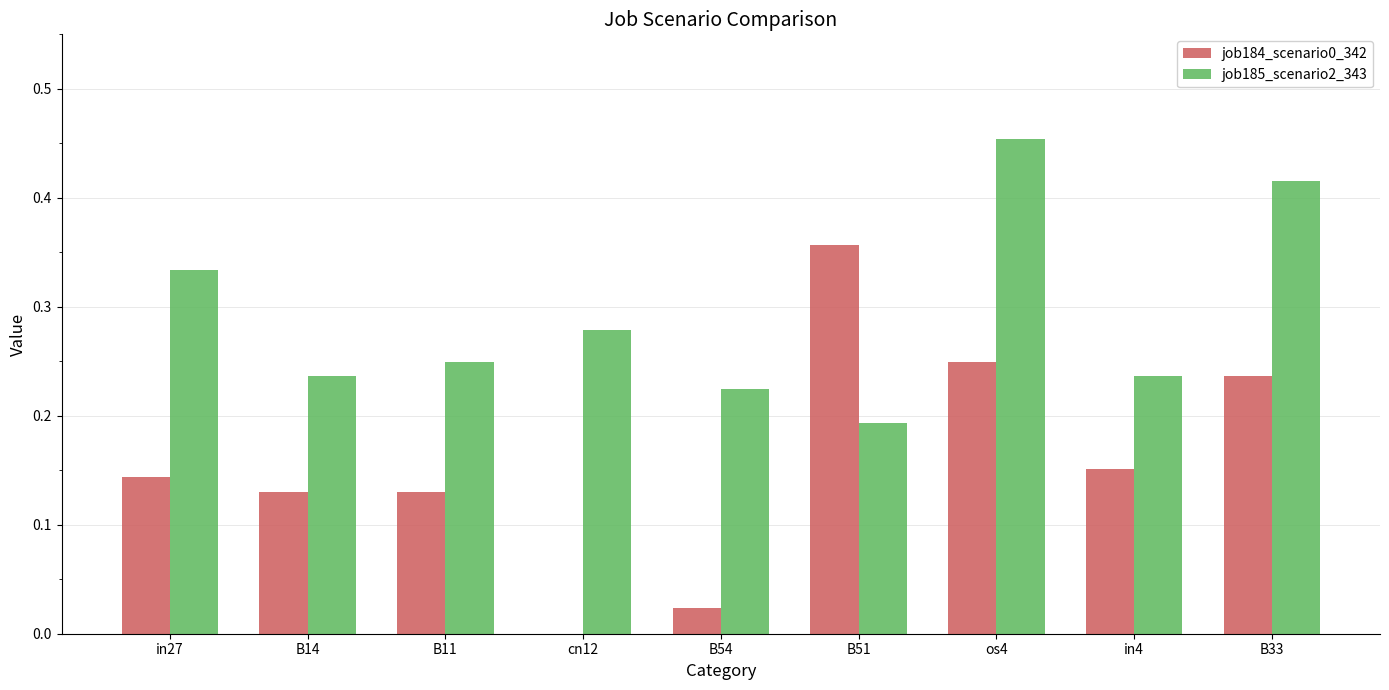

What is the sum of all job184_scenario0_342 values?

1.4